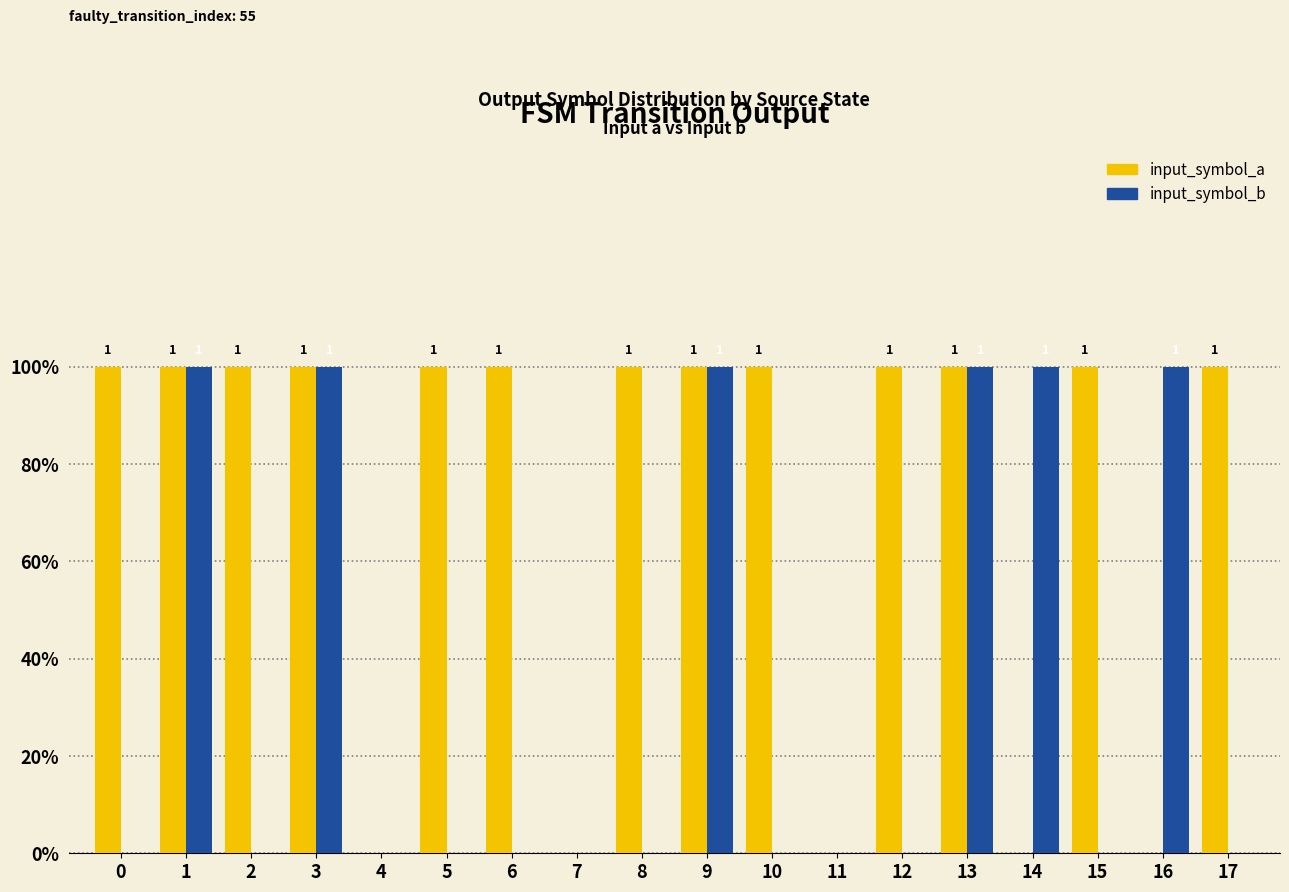

Does the chart contain stacked bars?

No